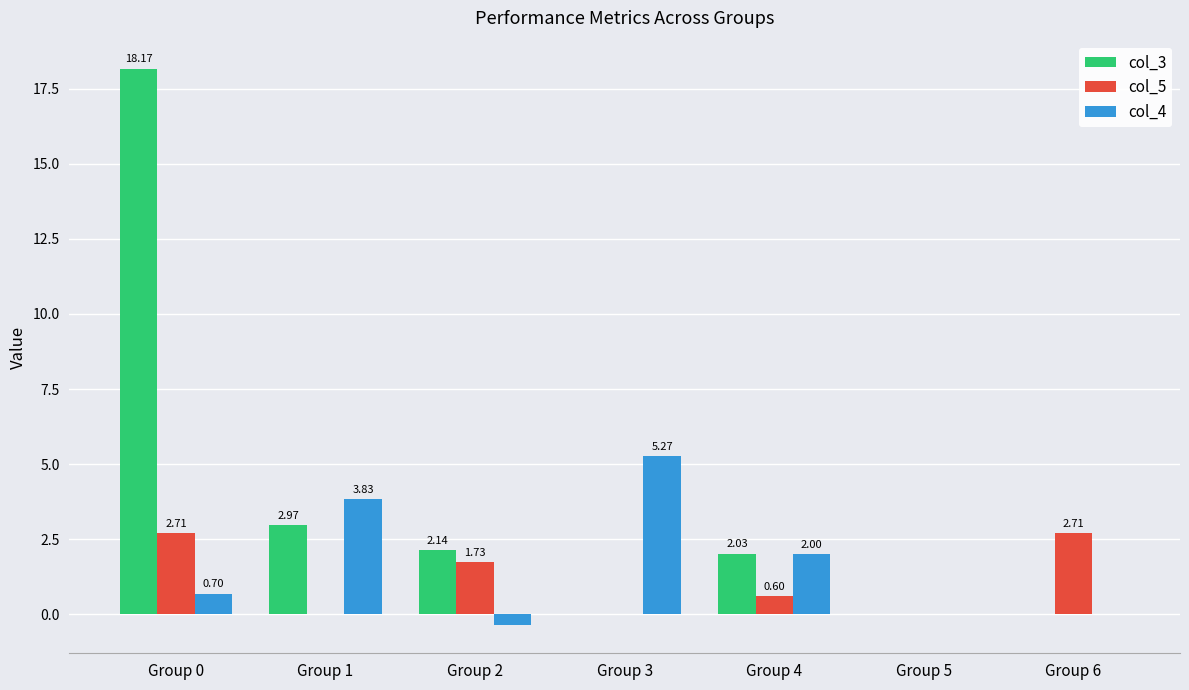

Is it true that col_5 equals 3.7 at Group 6?

False